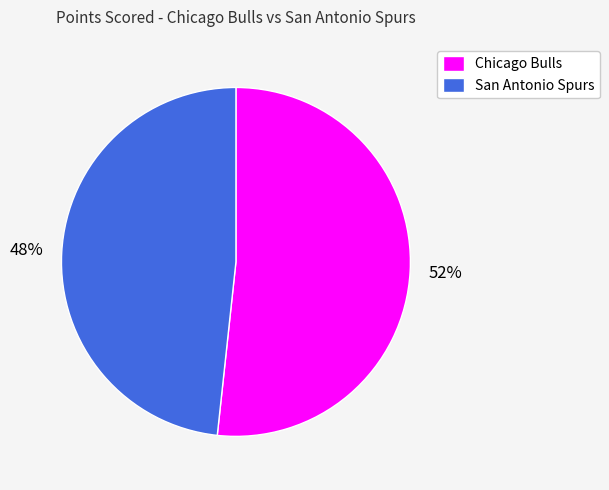

How many slices are in this pie chart?

2